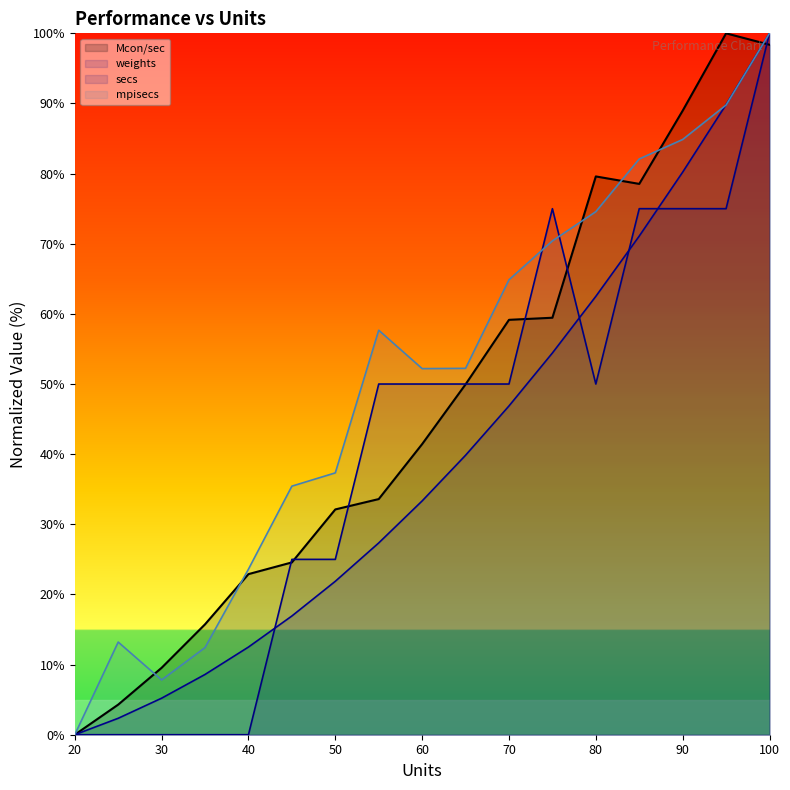

Between 25 and 80, which series saw the biggest shift?

units